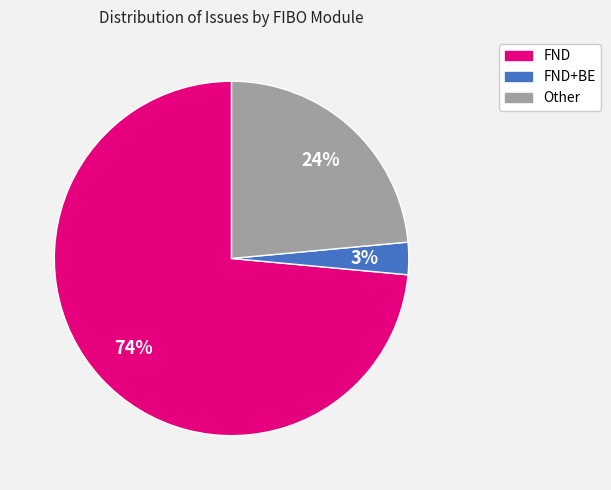

To the nearest percent, what is the average slice percentage?

33%